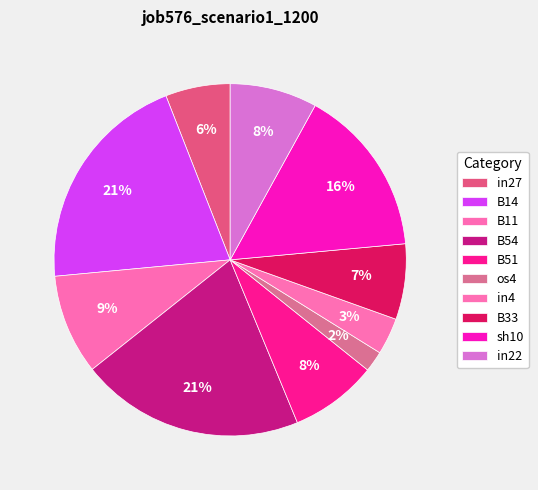

Does B33 represent more than half of the total?

No